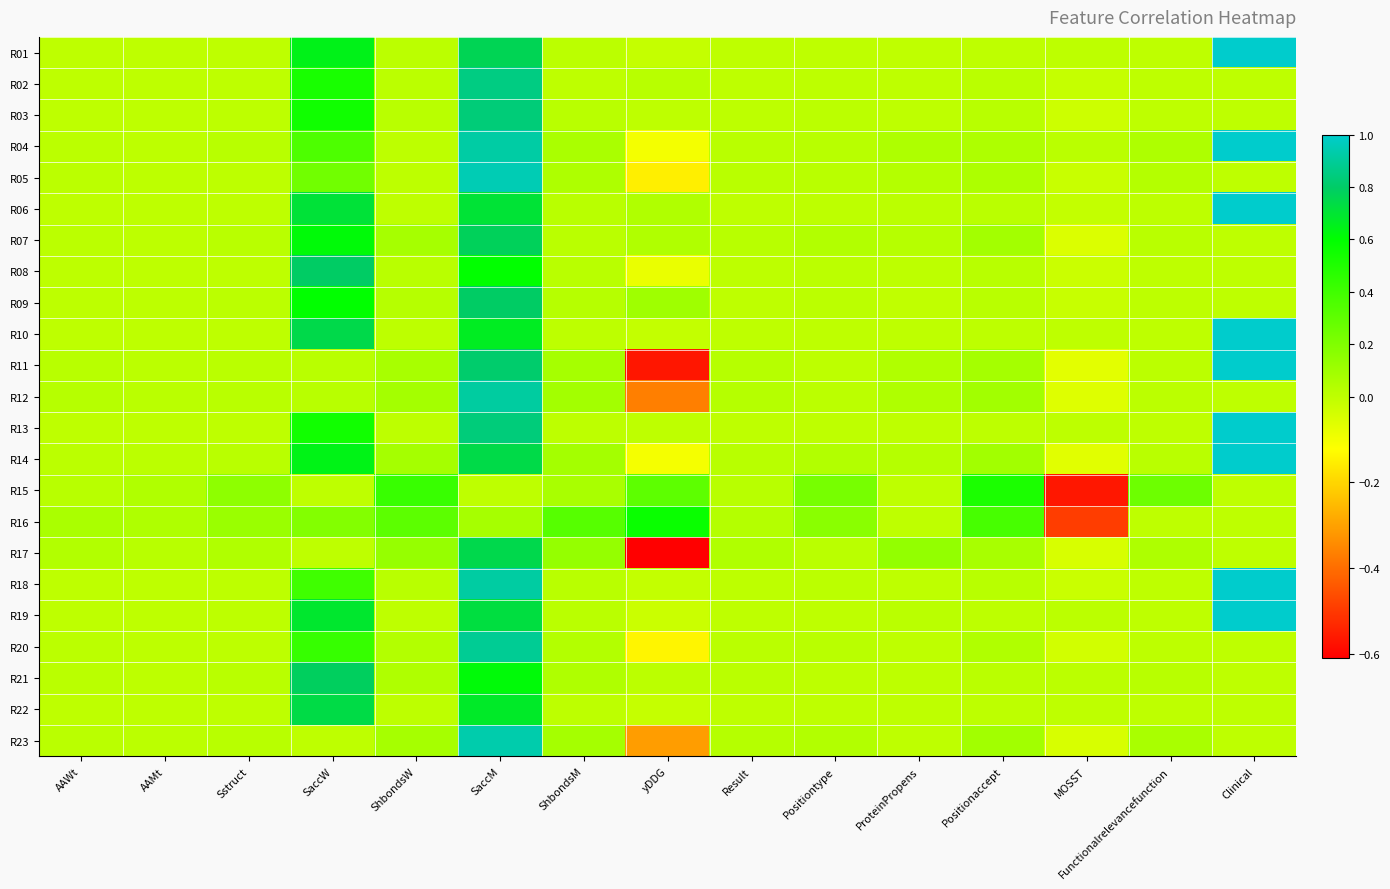

Which series has the largest total across all categories?

R14